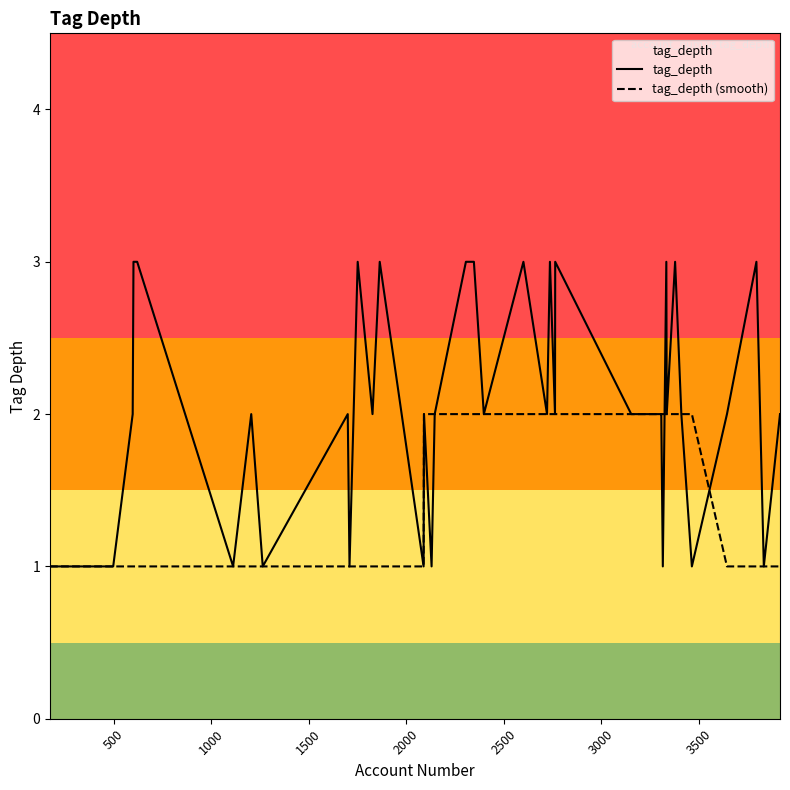

Rank the series by their average value, from lowest to highest.

tag_depth (smooth), tag_depth